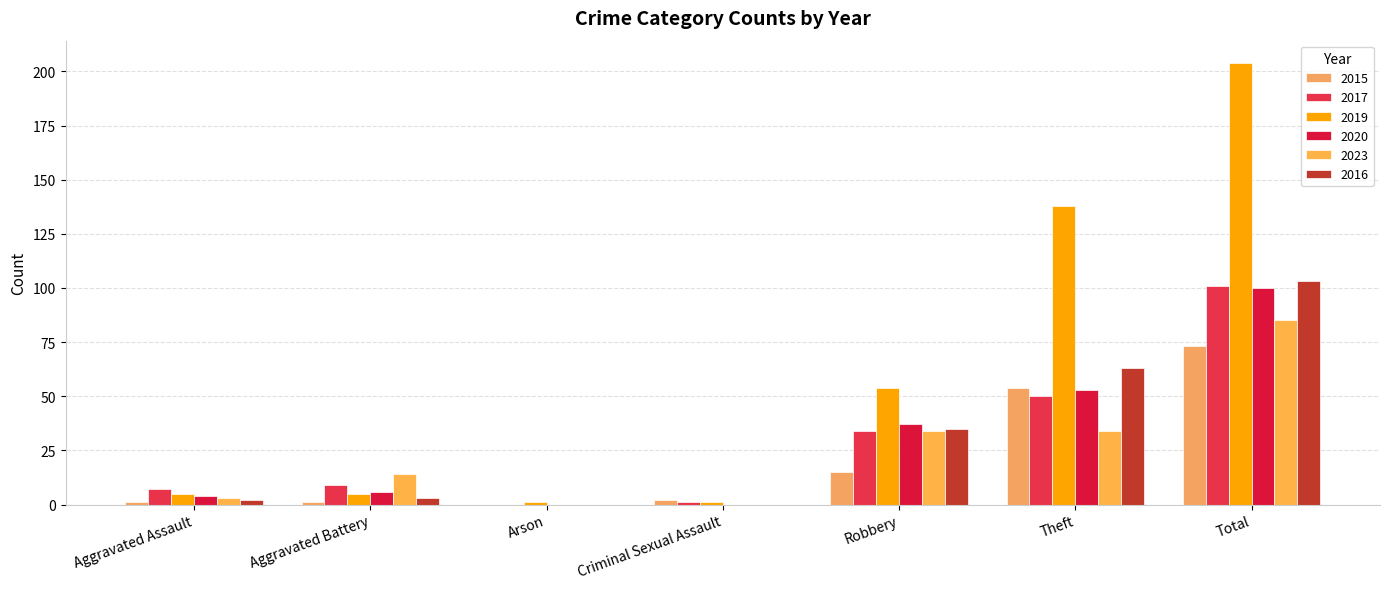

What is the sum of all 2019 values?

408